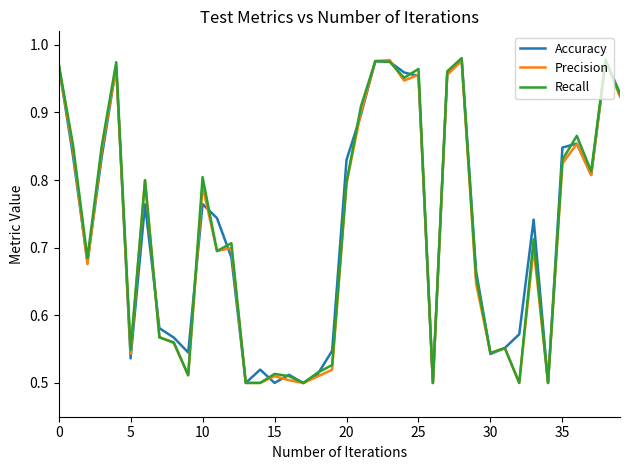

True or false: Precision has more than 0 points higher than both neighbors.

True